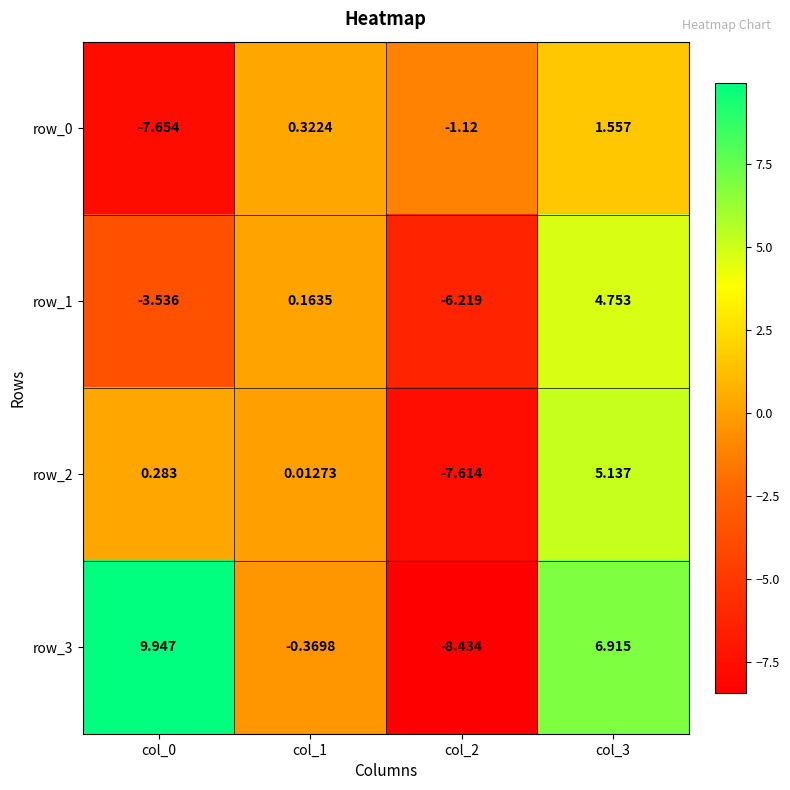

At col_2, list the series in order from smallest to largest.

row_3, row_2, row_1, row_0